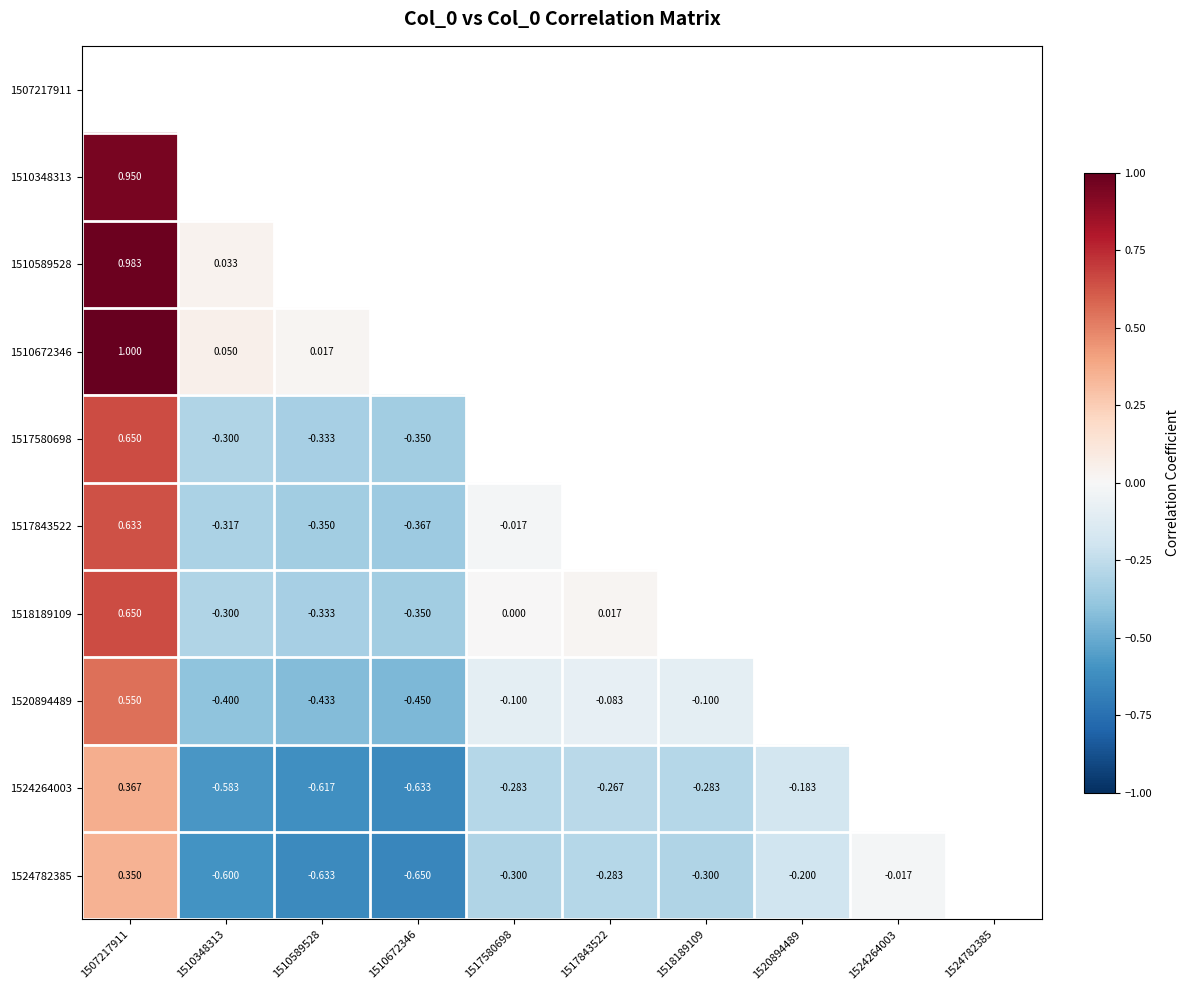

Is the value of 1510672346 at 1510348313 greater than the value of 1517843522 at 1517580698?

Yes